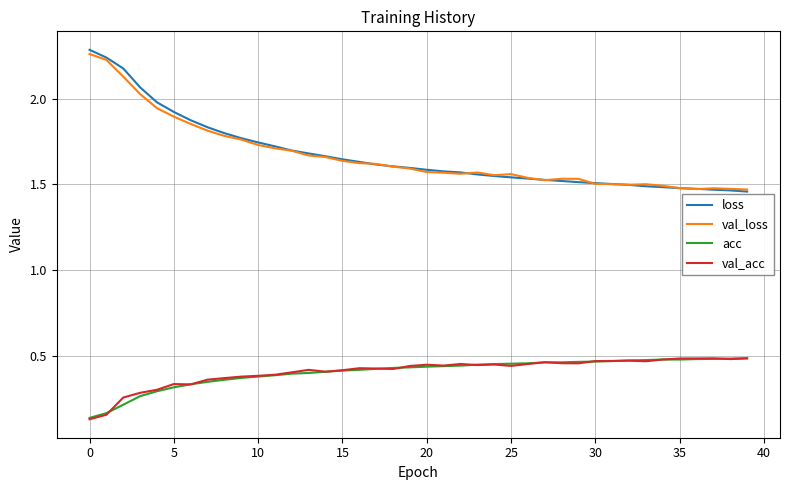

Count the number of categories in the chart.

40